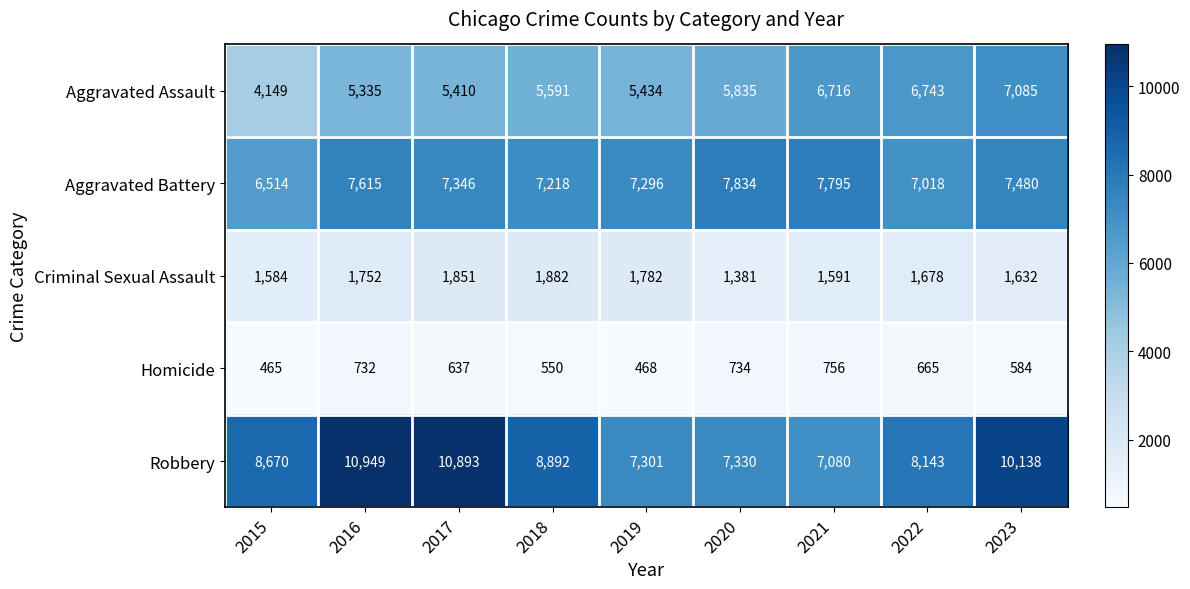

Which category has the highest value in the Aggravated Battery series?

2020